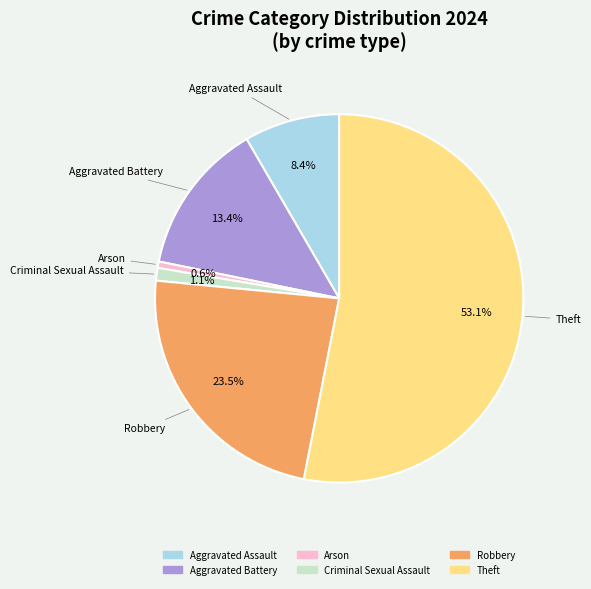

Is there a majority slice in this chart?

Yes